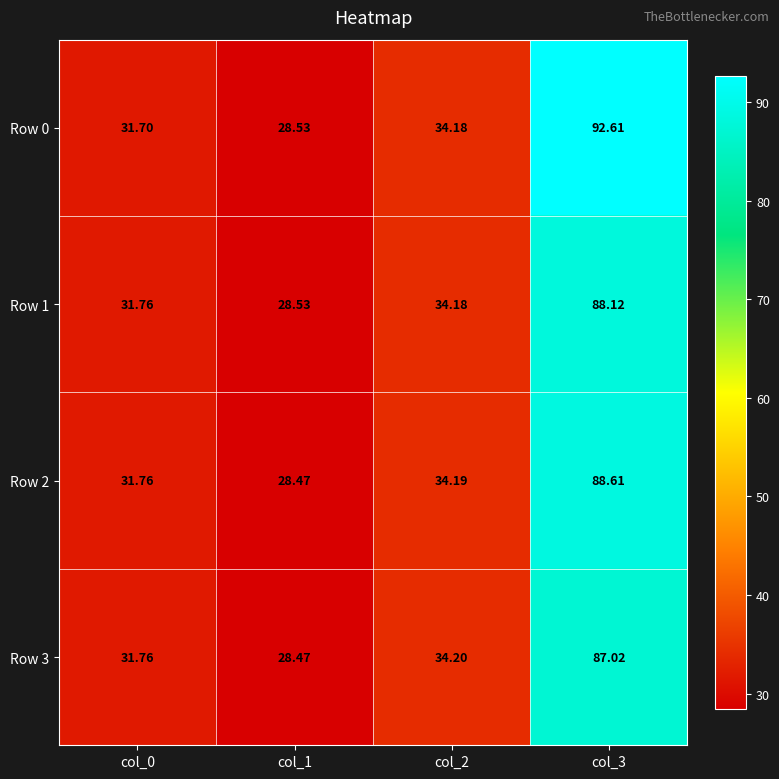

How many categories are shown in the chart?

4